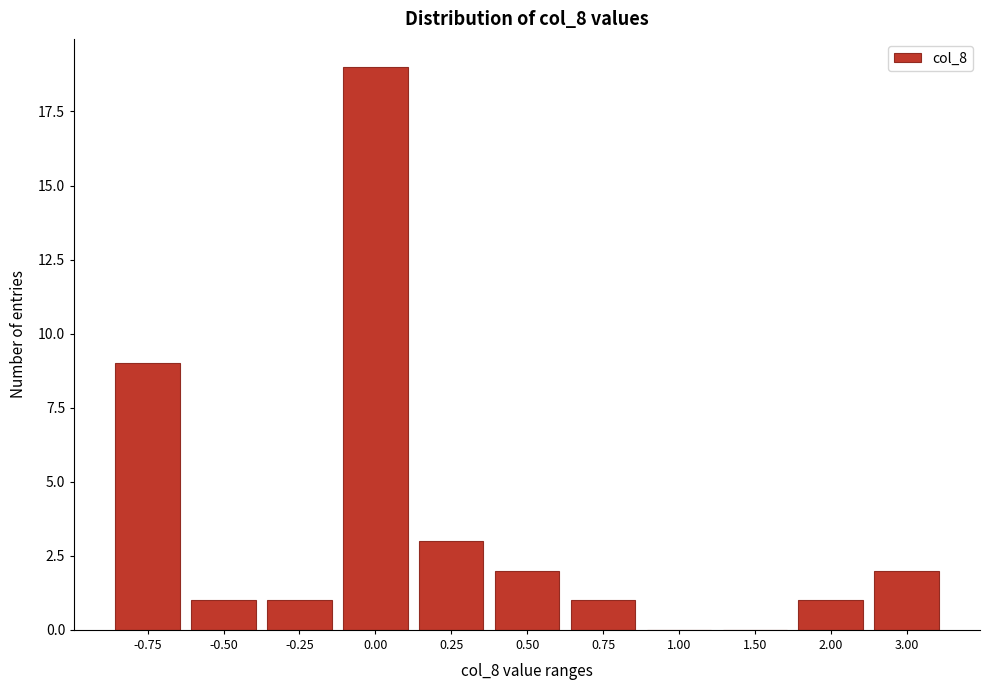

Reading left to right, list all the values displayed in this chart.

-0.75=9	-0.50=1	-0.25=1	0.00=19	0.25=3	0.50=2	0.75=1	1.00=0	1.50=0	2.00=1	3.00=2